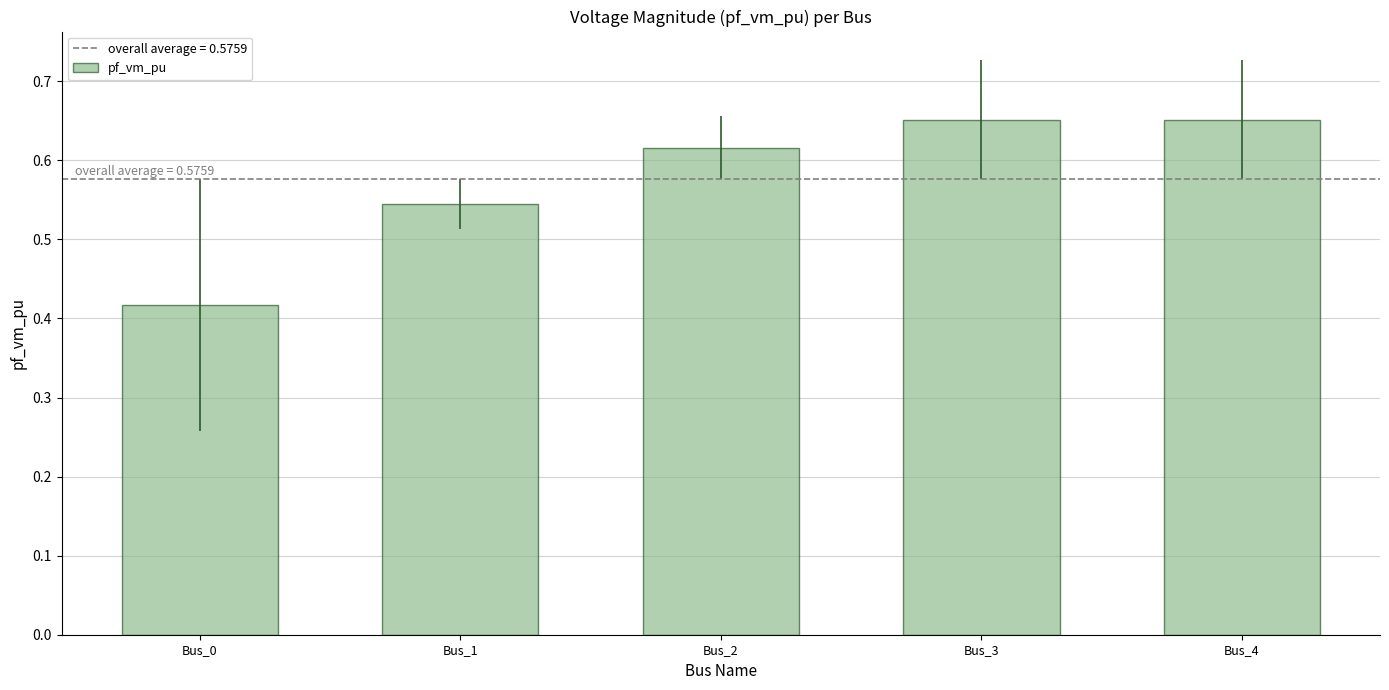

How many values are between 0 and 1?

5